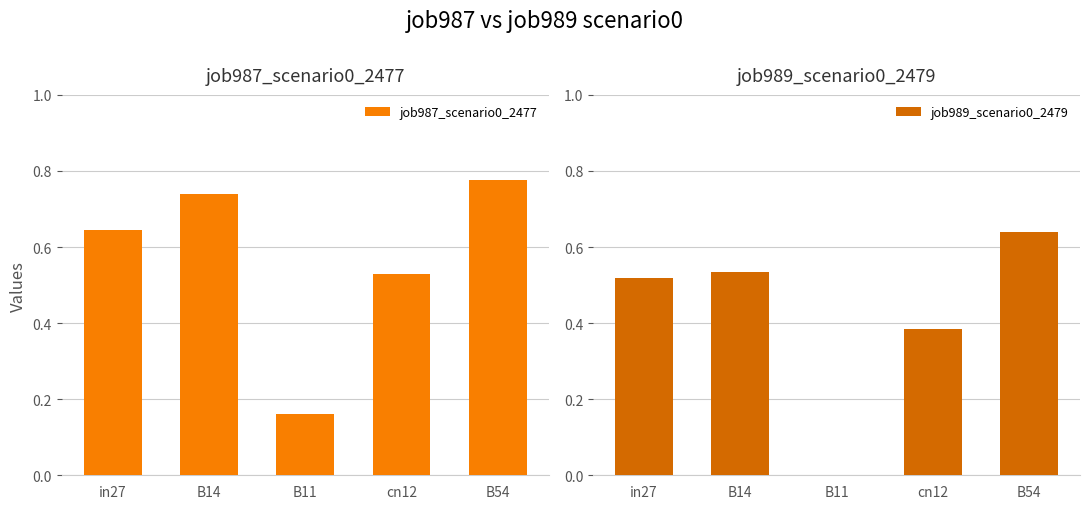

Rank the series at in27 from highest to lowest value.

job987_scenario0_2477, job989_scenario0_2479